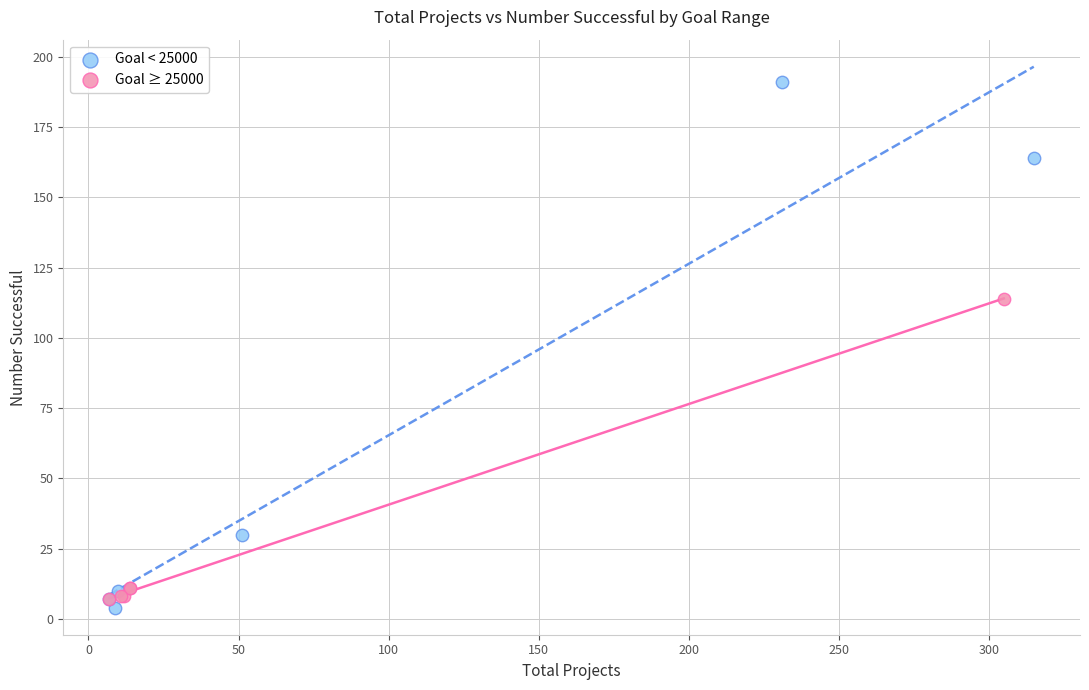

Which series has the largest Y range (max minus min)?

Goal < 25000